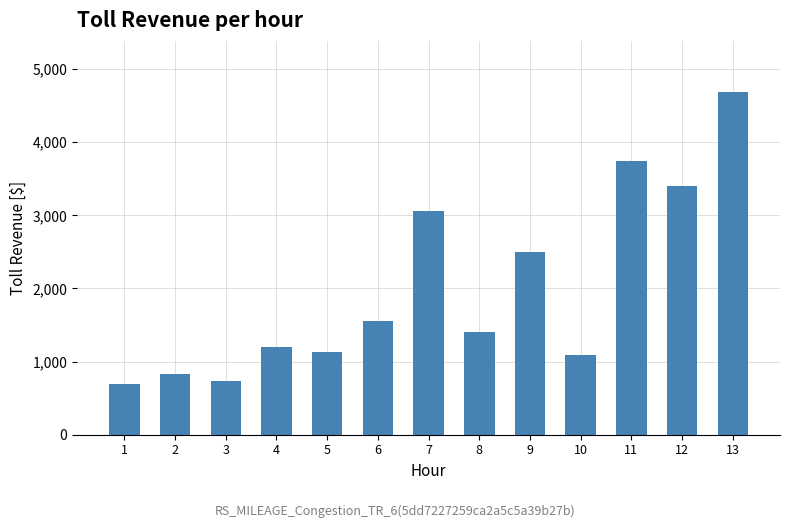

What is the ratio of the value at 8 to the value at 9?

0.6